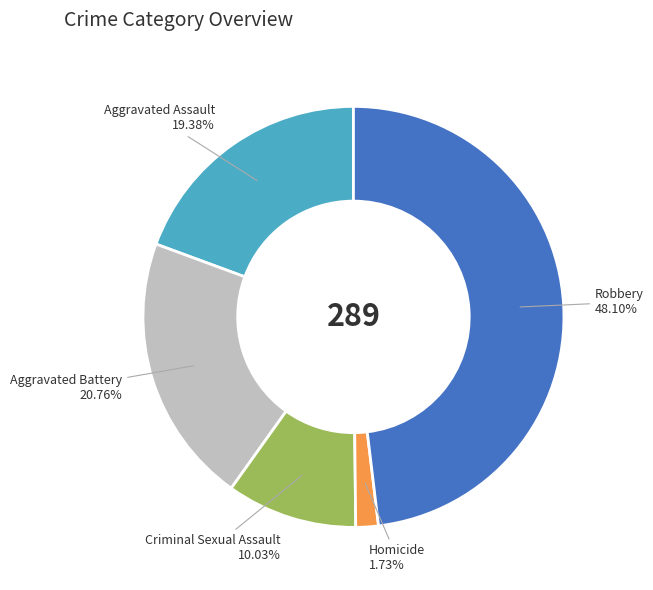

What percentage is the Homicide slice, to the nearest percent?

2%